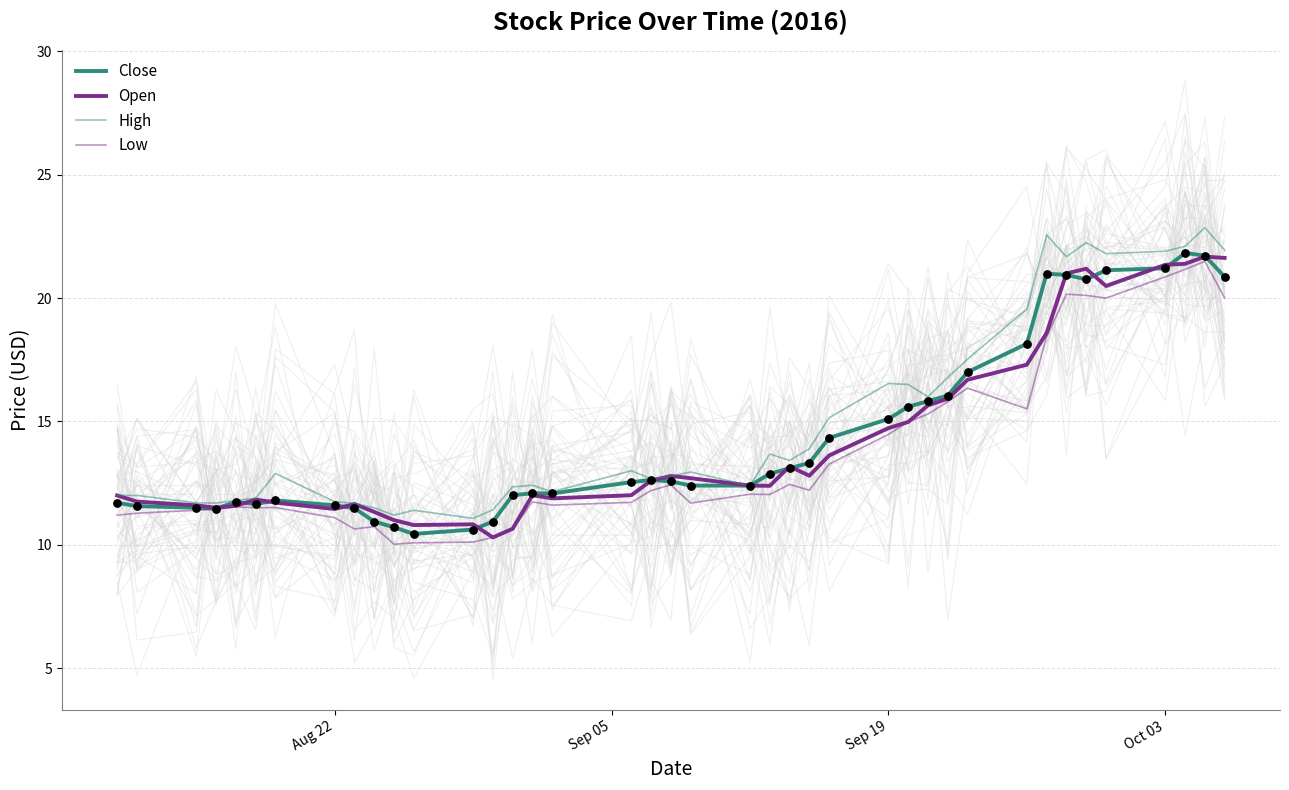

Which series has the largest total across all categories?

High